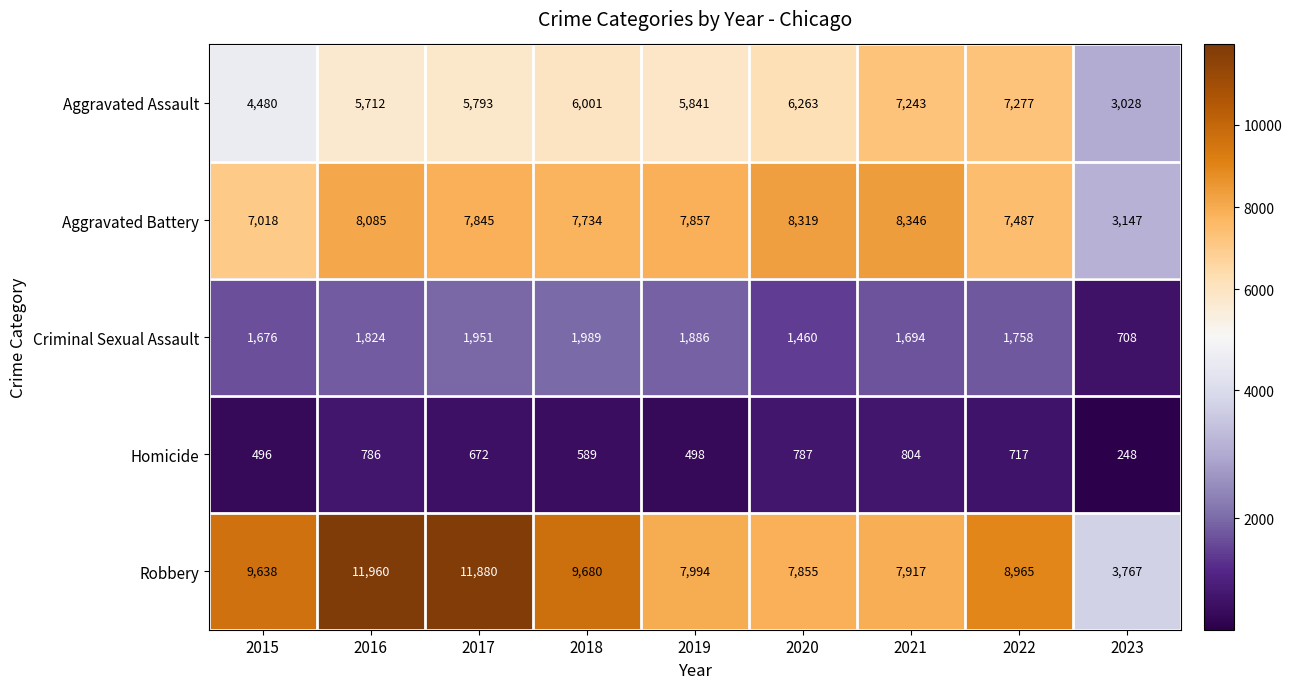

What is the difference between the highest and lowest values at 2019?

7496